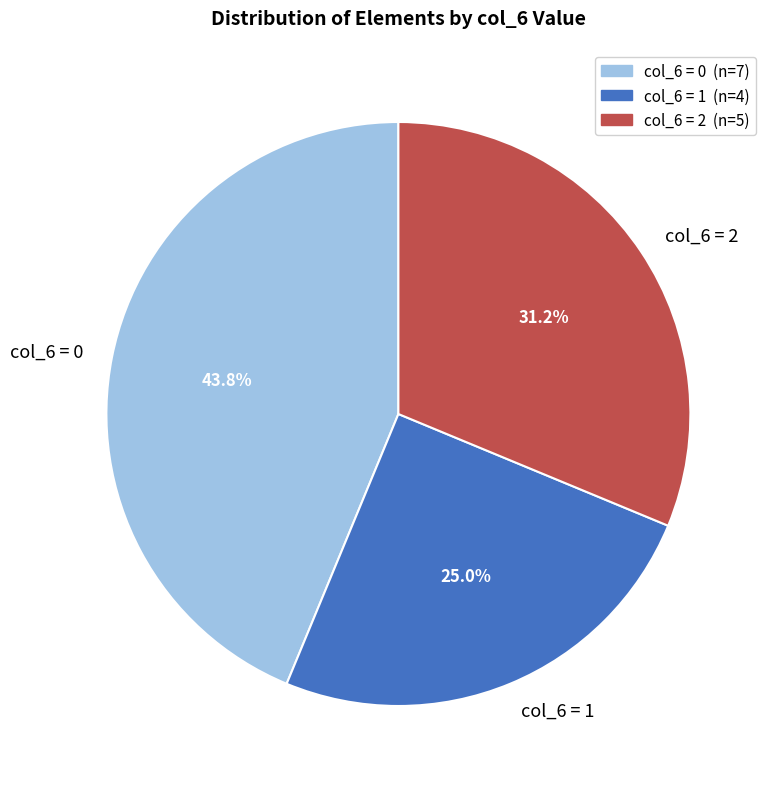

How many segments does this pie chart have?

3